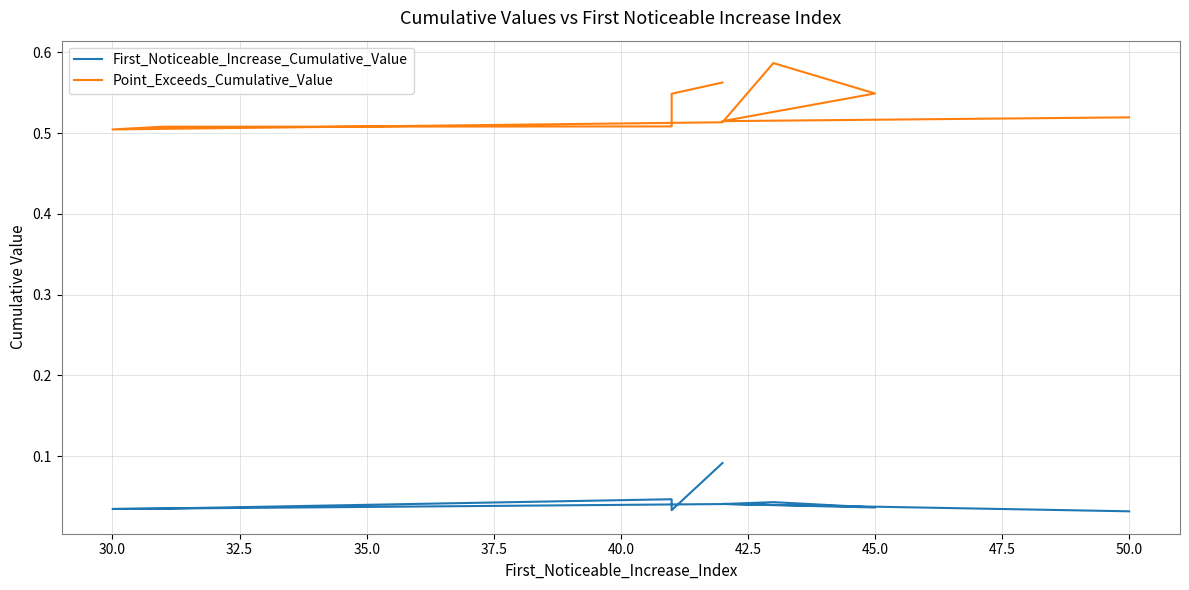

True or false: Point_Exceeds_Cumulative_Value and First_Noticeable_Increase_Cumulative_Value intersect in this chart.

False